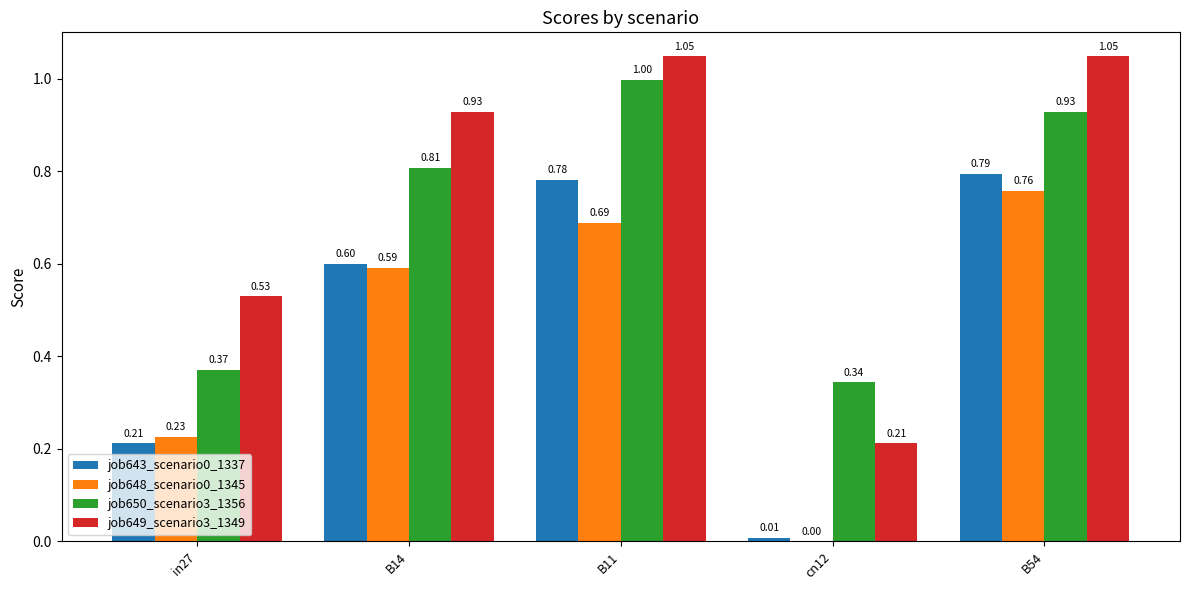

The job649_scenario3_1349 series shows 1.8 at B54. True or false?

False